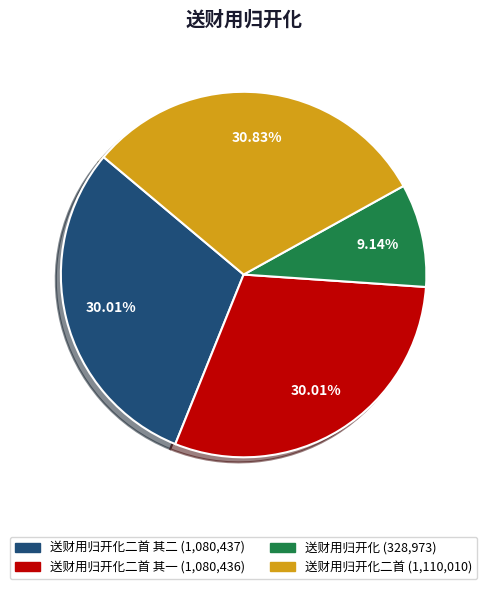

Is there any slice that represents more than half of the pie?

No